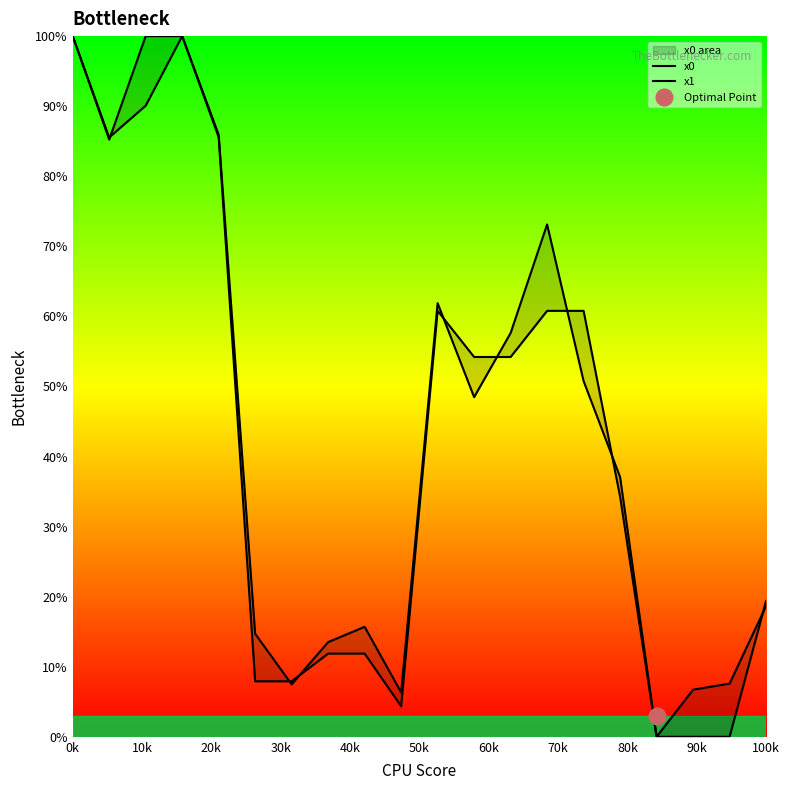

What are all the series names shown in the legend?

x0, x1